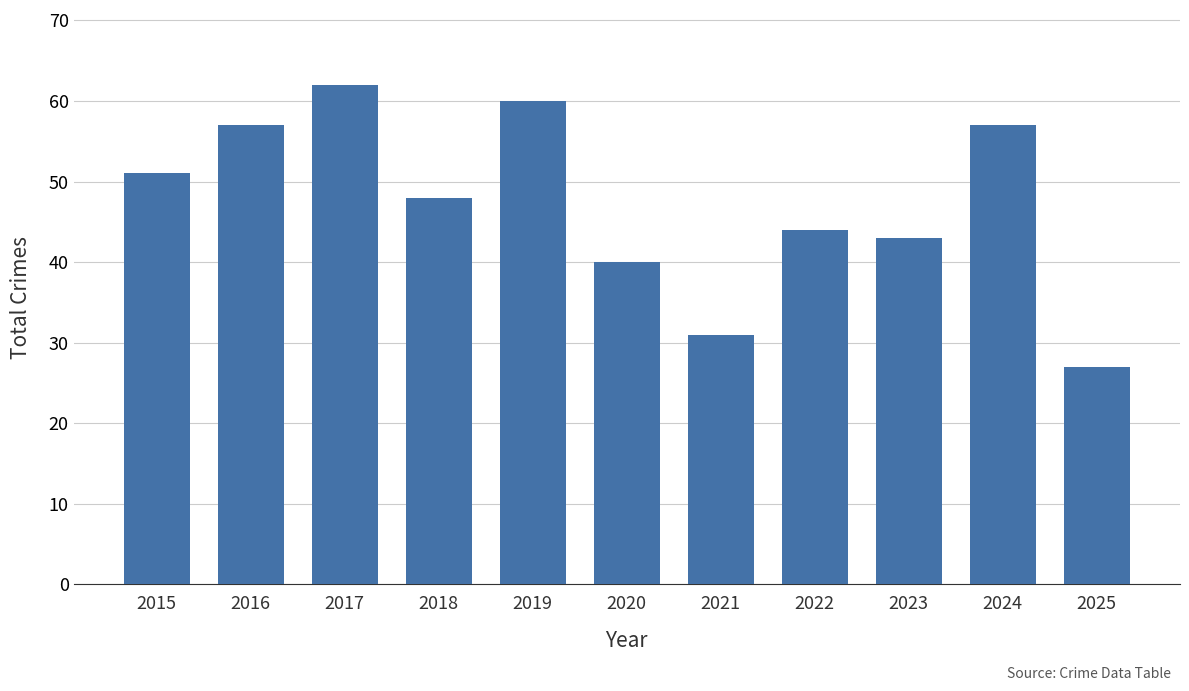

At which category does the chart reach its peak across all series?

2017